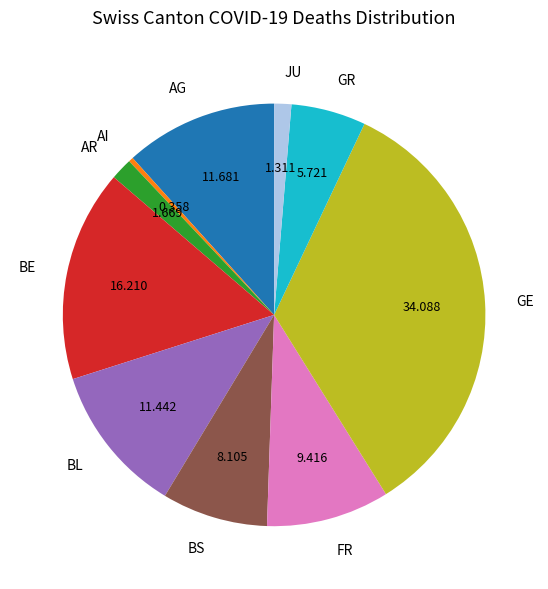

Which has a higher value, BE or FR?

BE